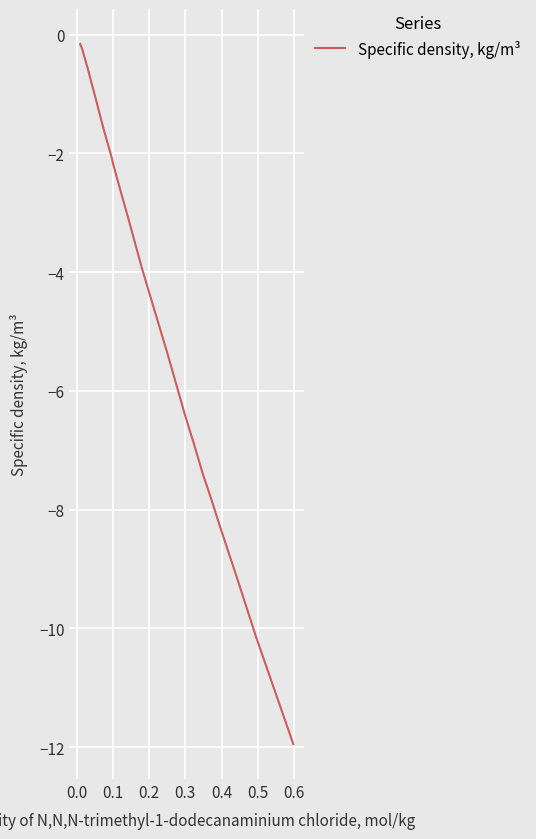

What is the average value?

-4.1